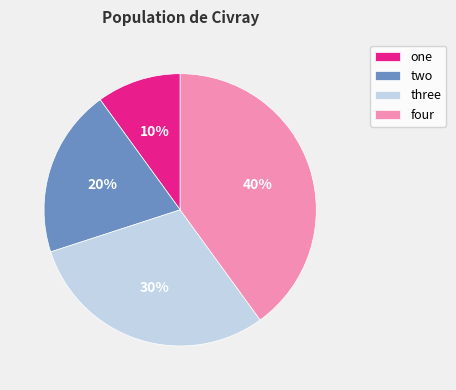

Is there any slice that represents more than half of the pie?

No